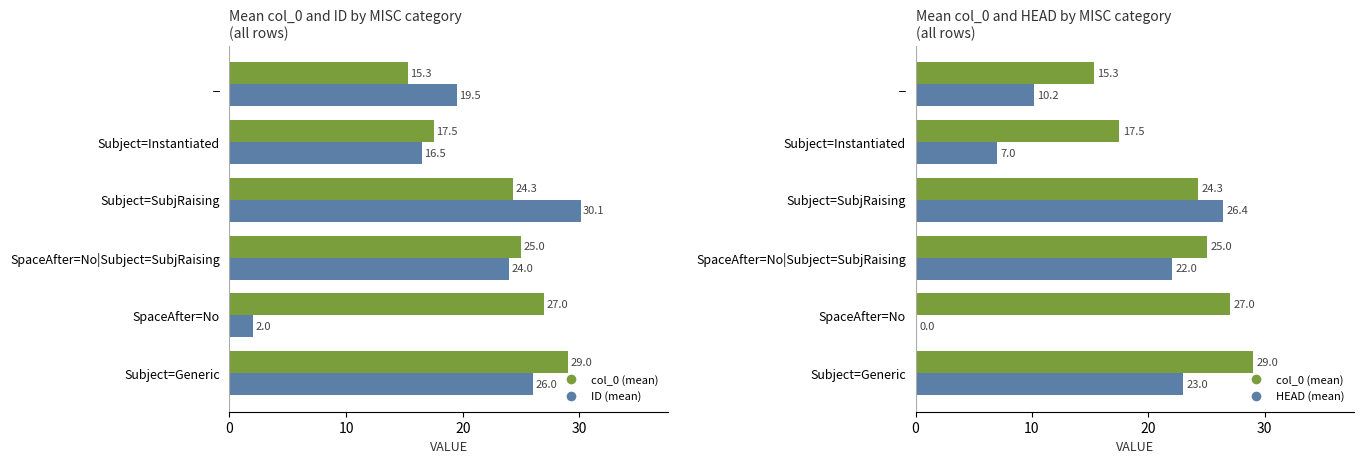

Which series has the largest total across all categories?

col_0 (mean)